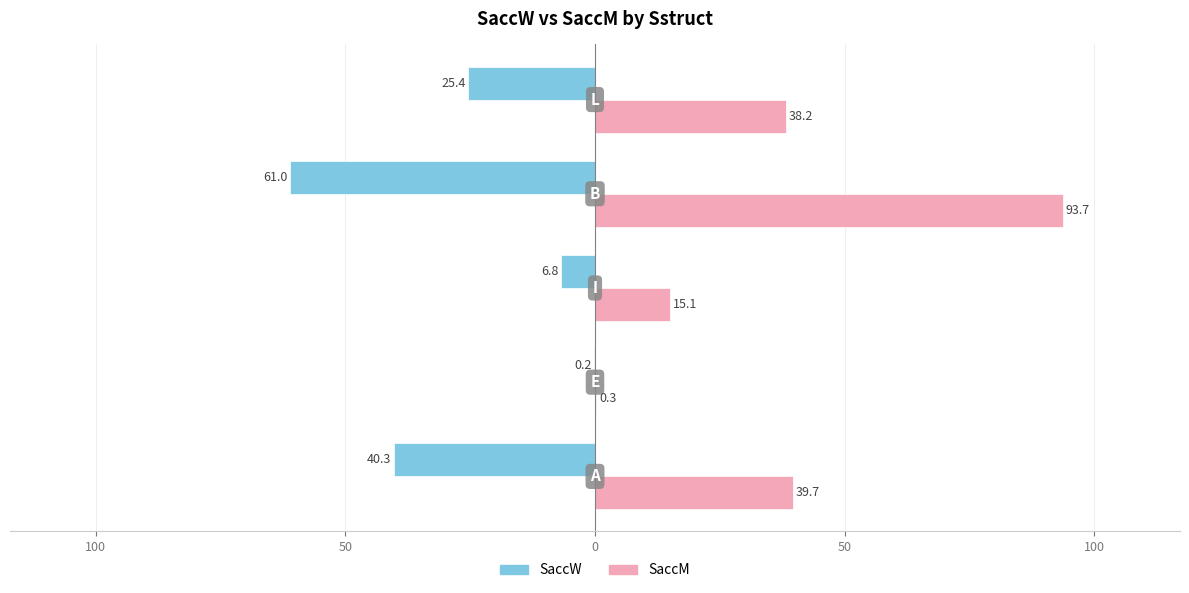

What are all the series names shown in the legend?

SaccW, SaccM